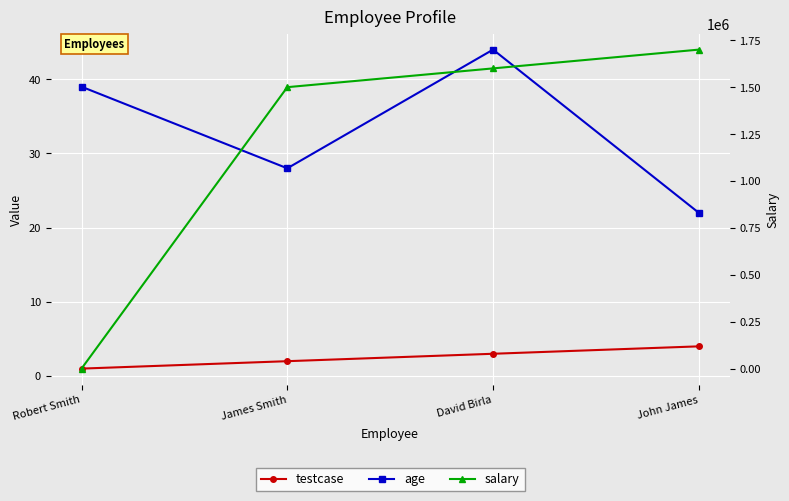

What is the sum of the age values at Robert Smith and David Birla?

83